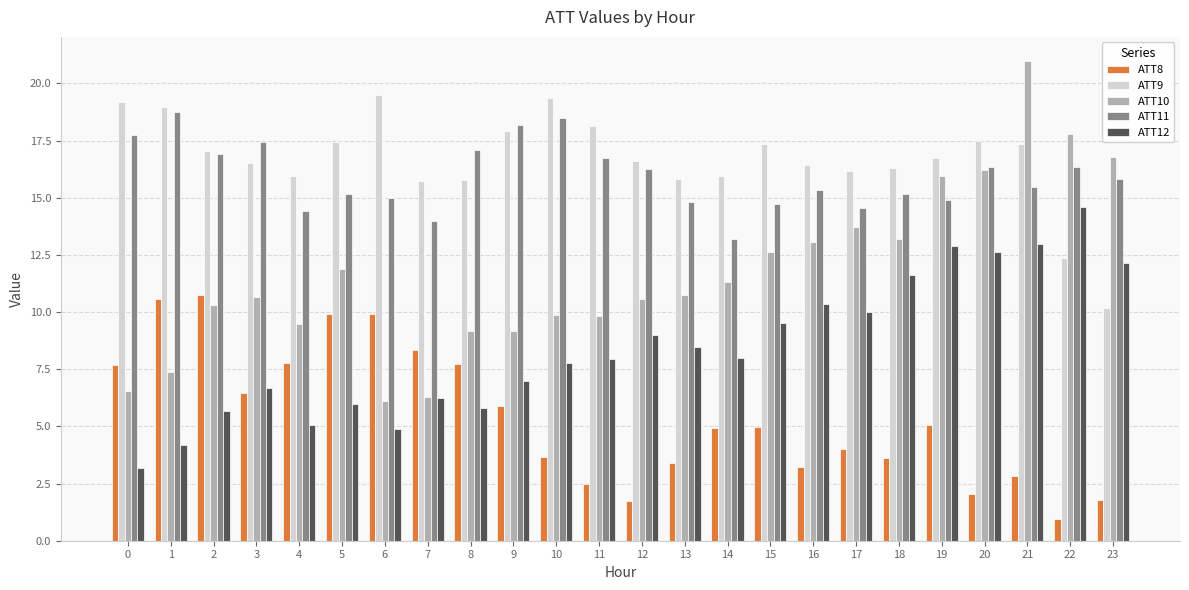

Which category has the highest value across all series?

21